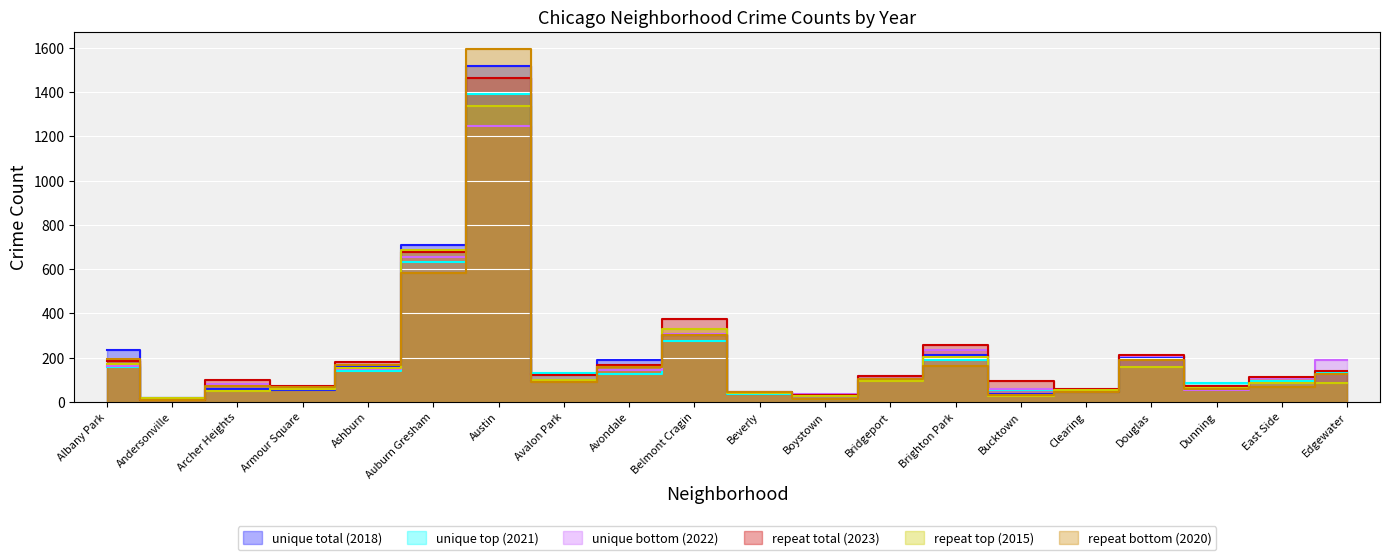

What is the total value across all series at Edgewater?

804